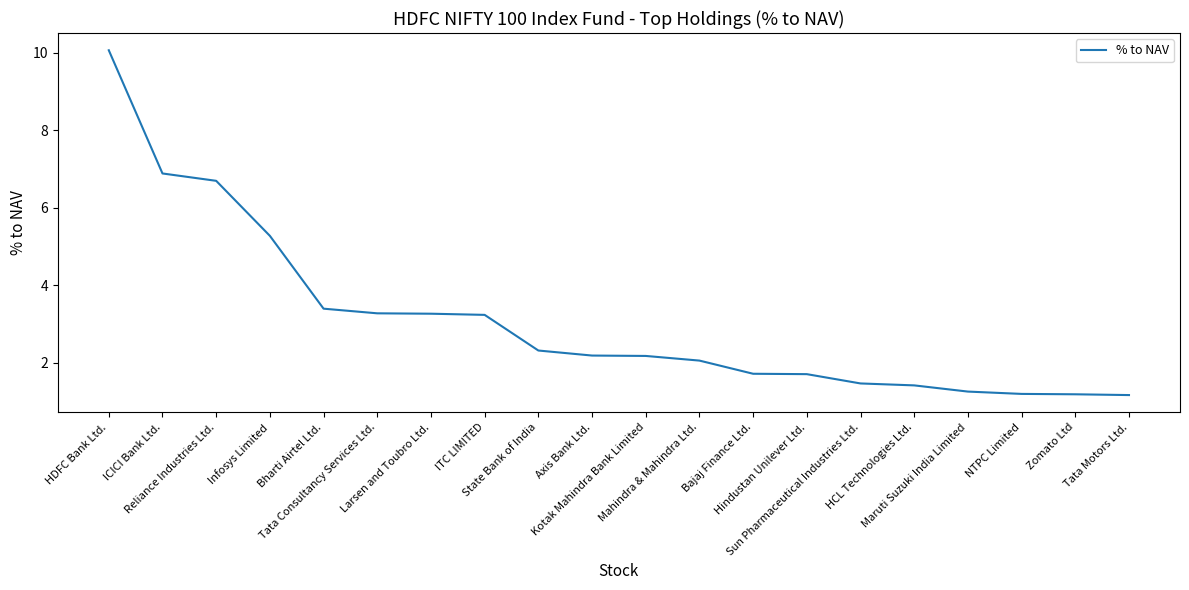

What is the change in value from Infosys Limited to Zomato Ltd?

-4.1